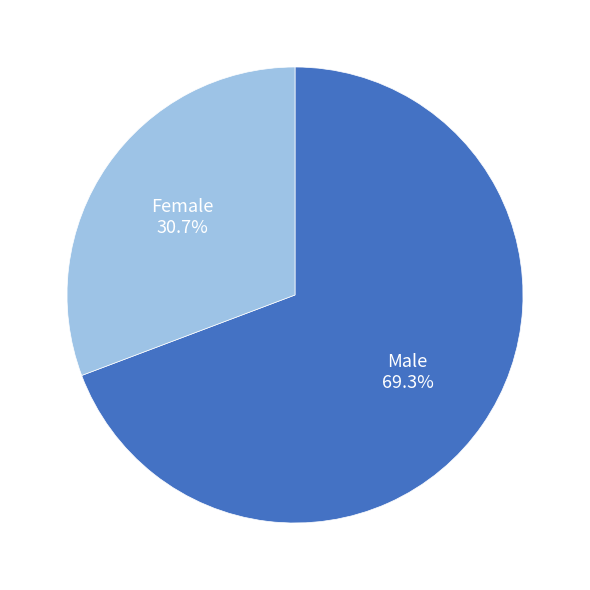

Is there any slice that represents more than half of the pie?

Yes